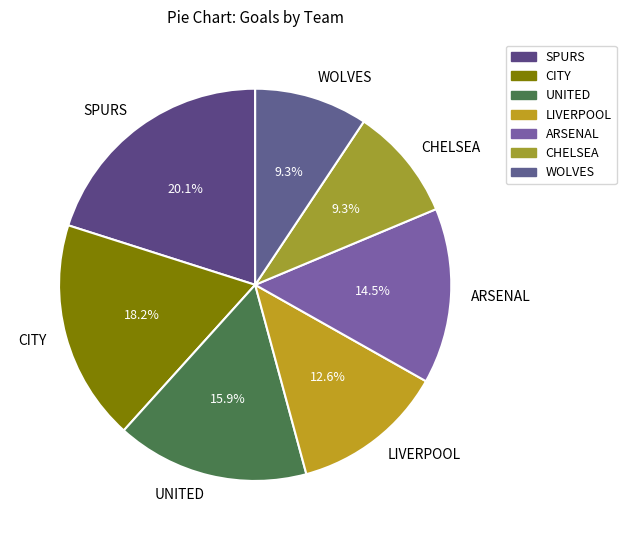

How many segments does this pie chart have?

7